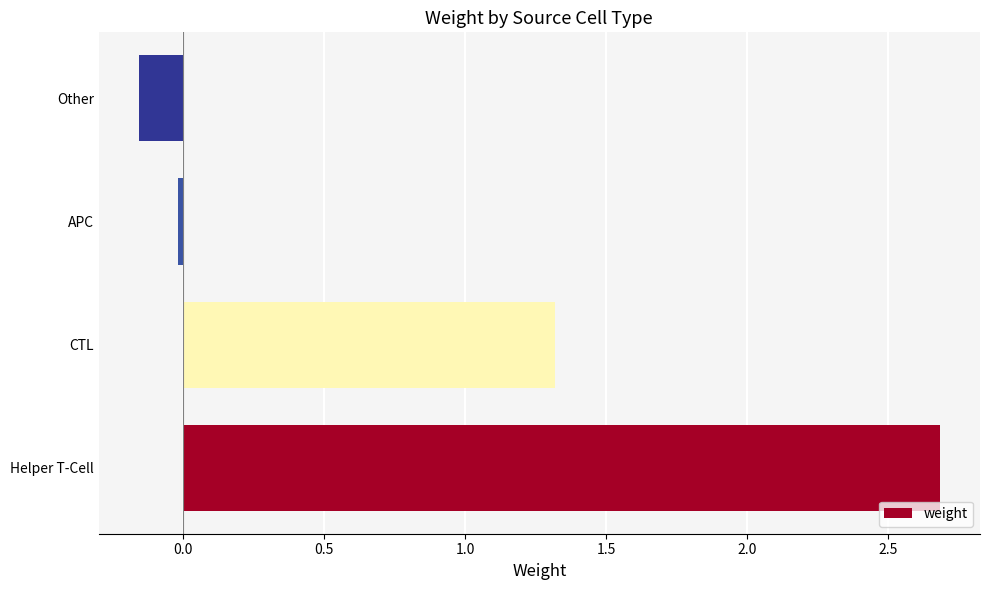

Between APC and Helper T-Cell, which is larger?

Helper T-Cell